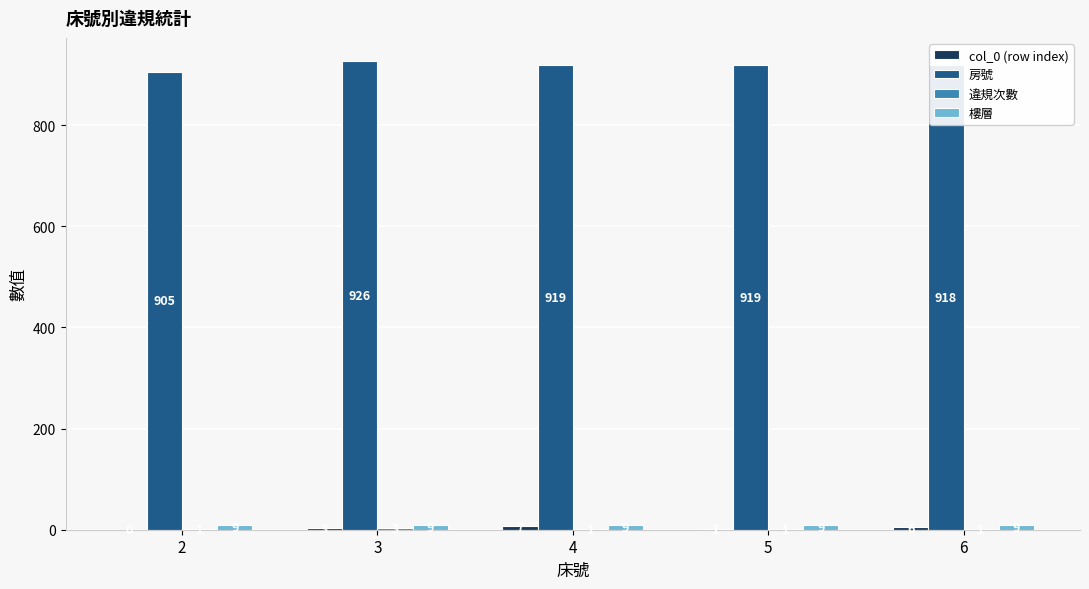

Which category has the highest value across all series?

3